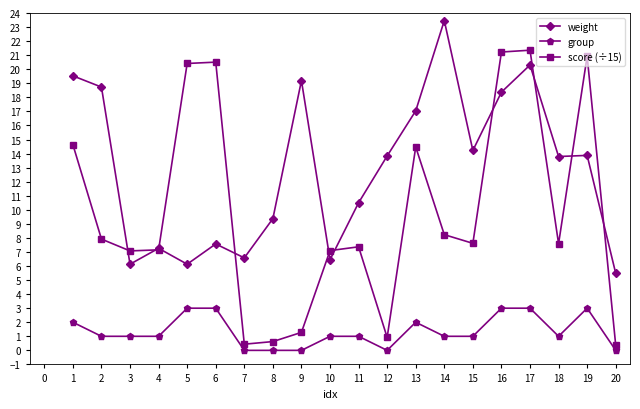

How many interior local peaks does the score (÷15) series have?

5